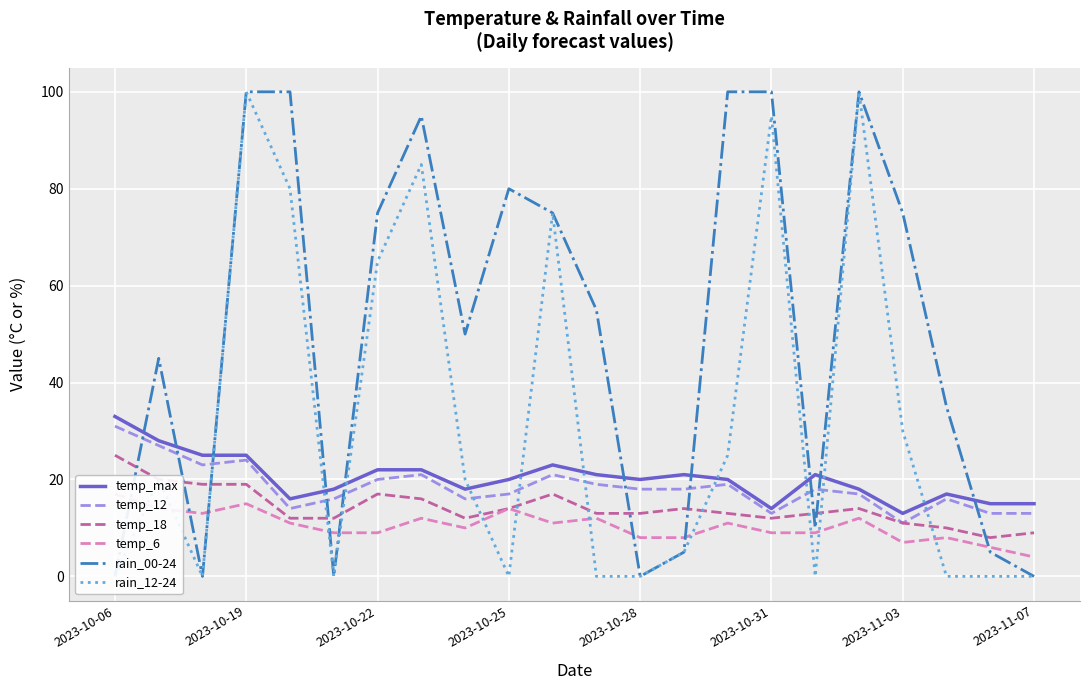

How many interior local valleys does the rain_00-24 series have?

5